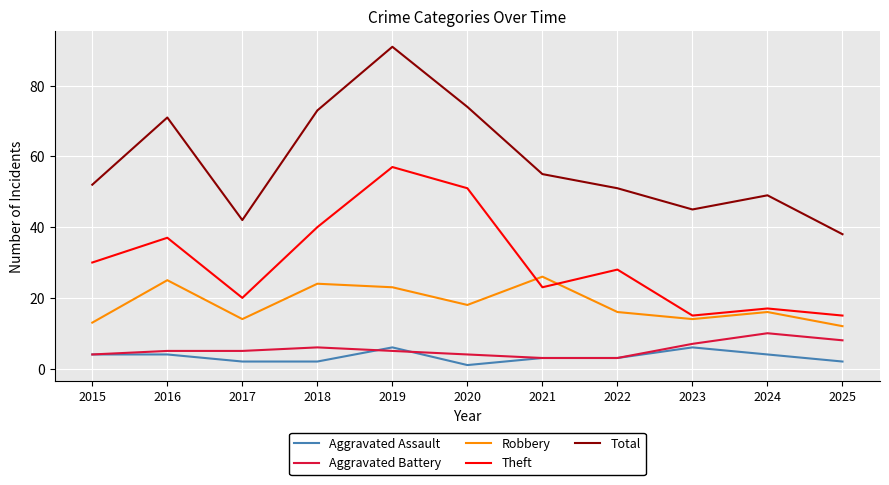

What is the greatest value displayed?

91